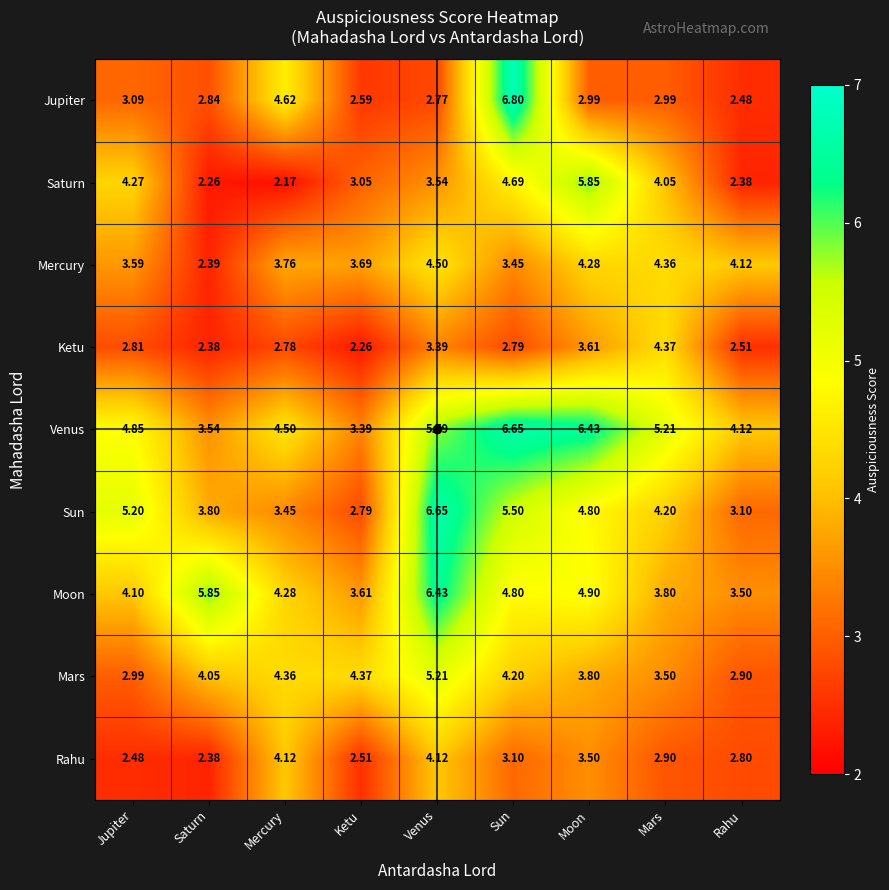

At which category is the sum across all series the highest?

Venus